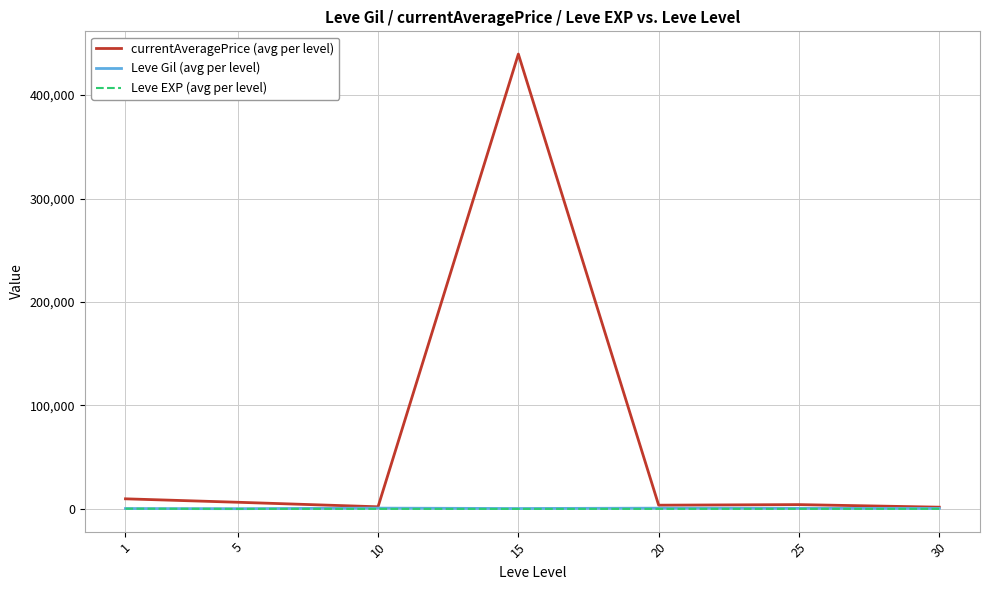

Which series has the largest range (max minus min)?

currentAveragePrice (avg per level)